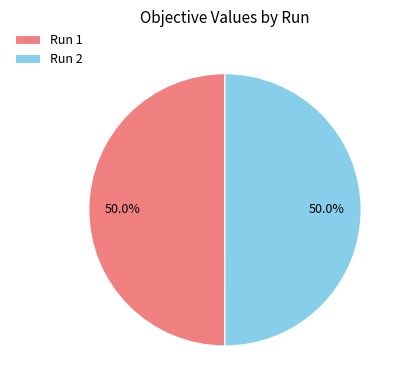

Is it true that Run 1 is 50% of the pie?

True